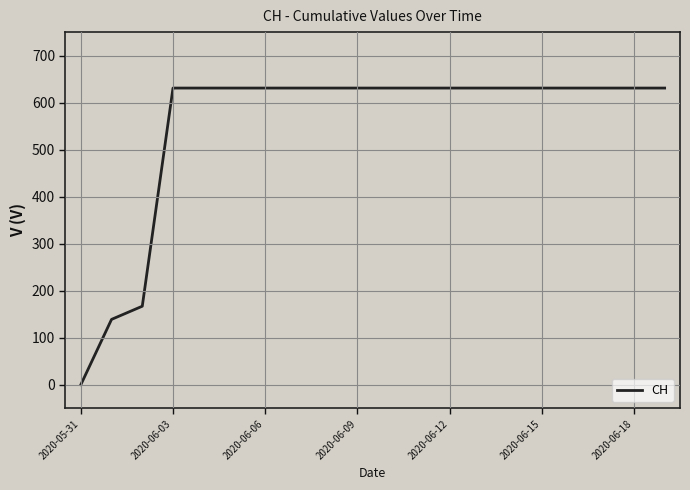

What is the maximum value shown in the chart?

631